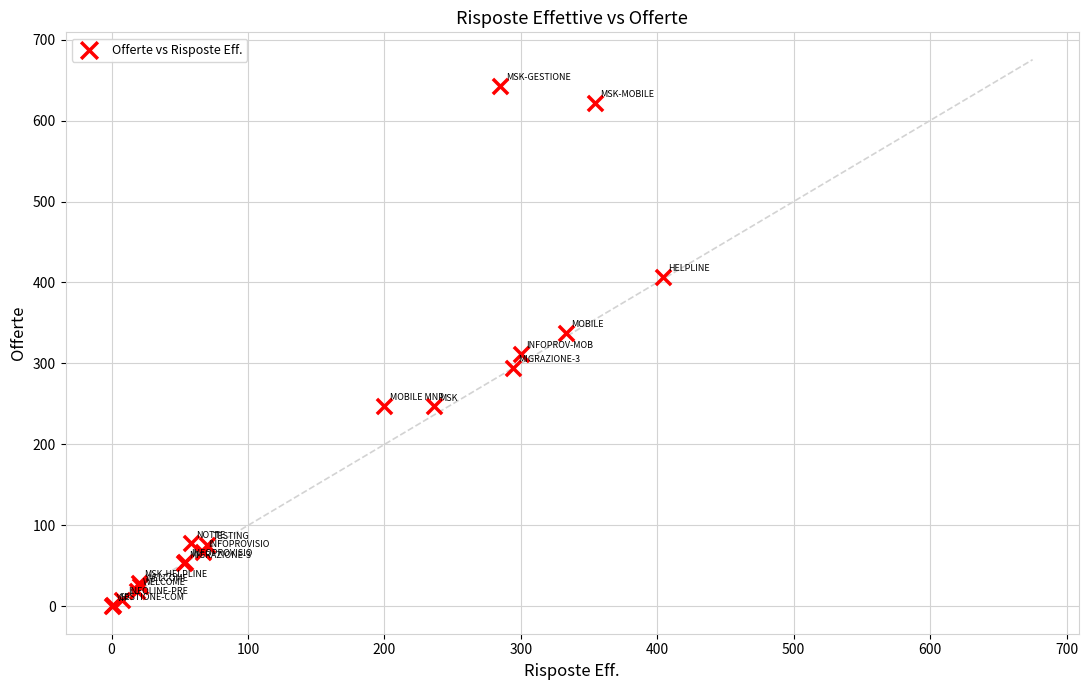

What Y value in the scatter plot is closest to 321?

312.0